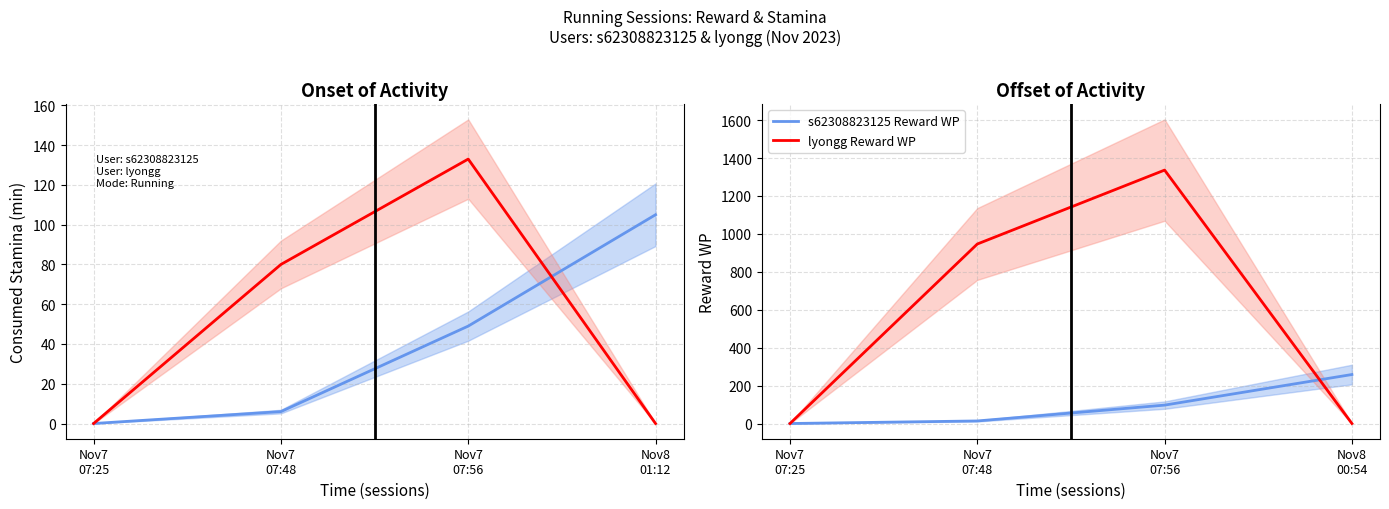

The value of lyongg Stamina at Nov7
07:25 is 0.0. True or false?

True